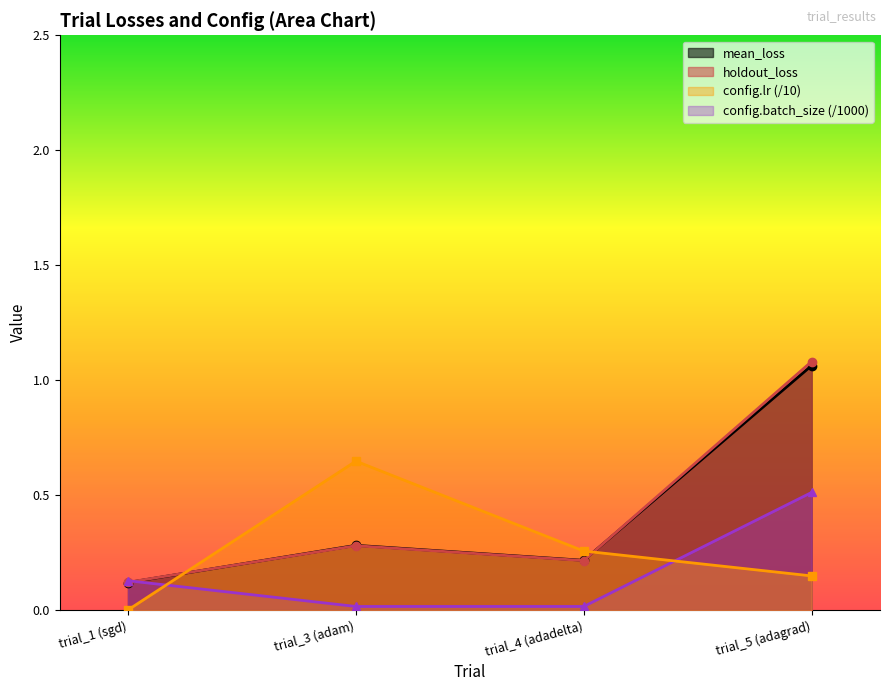

How many times do config.lr and config.batch_size cross each other?

2